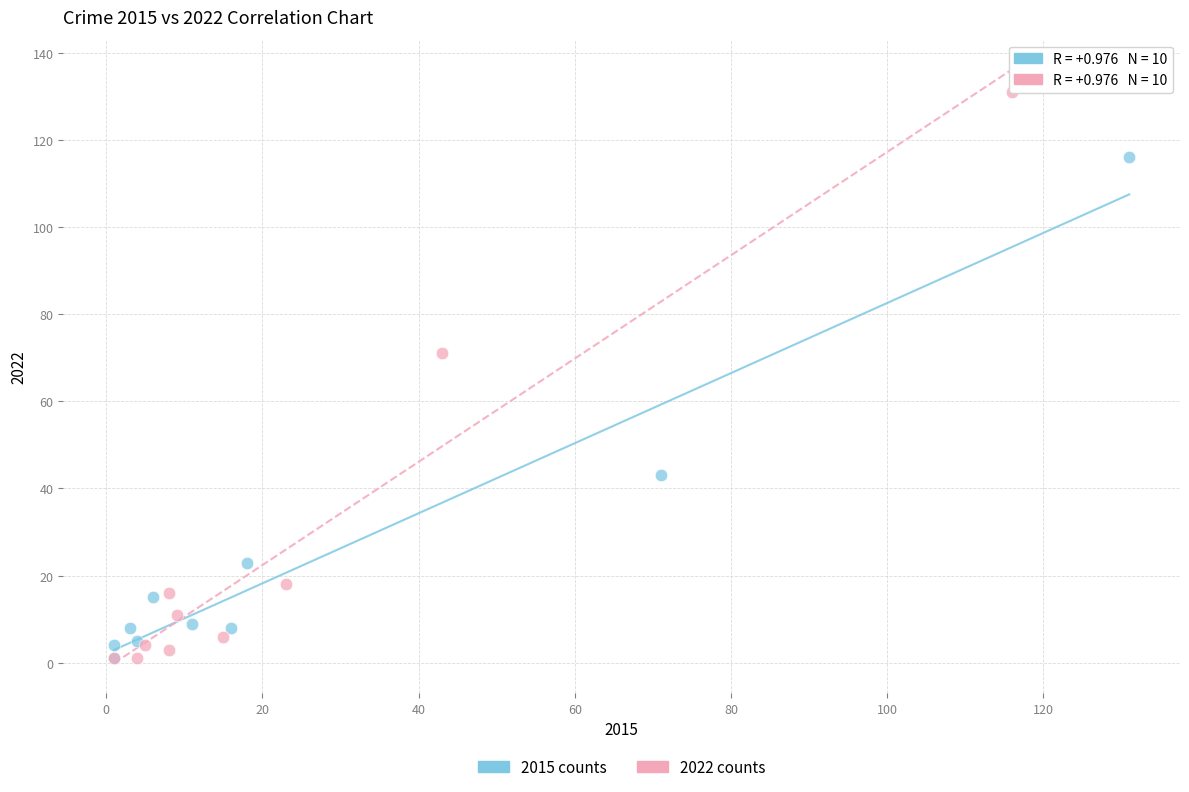

Which series contains the highest Y value?

2022 counts